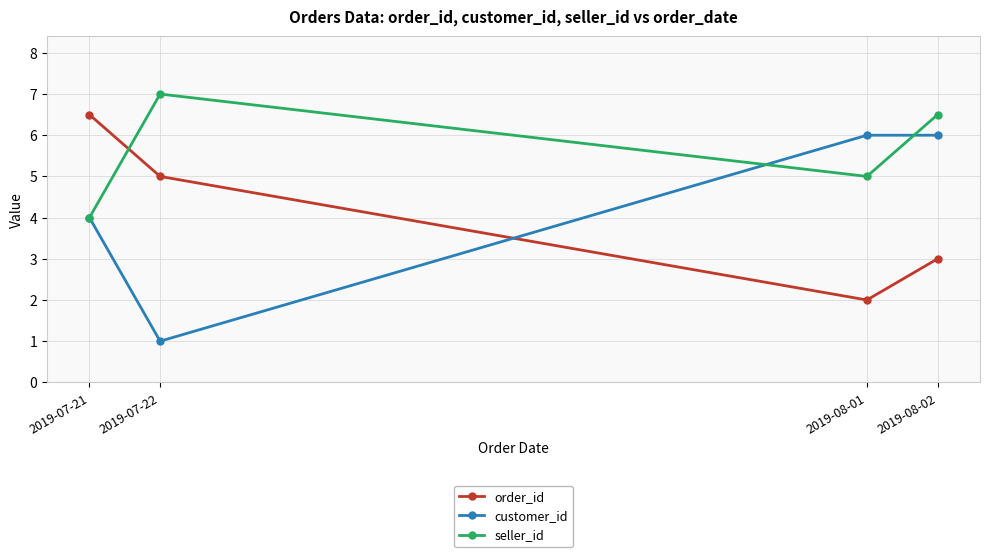

The value of order_id at 2019-08-01 is 2.0. True or false?

True